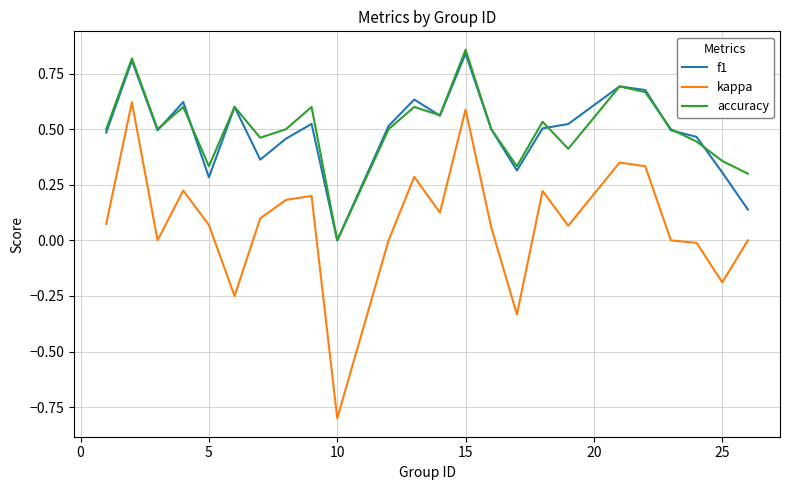

Does the chart have visible grid lines?

Yes